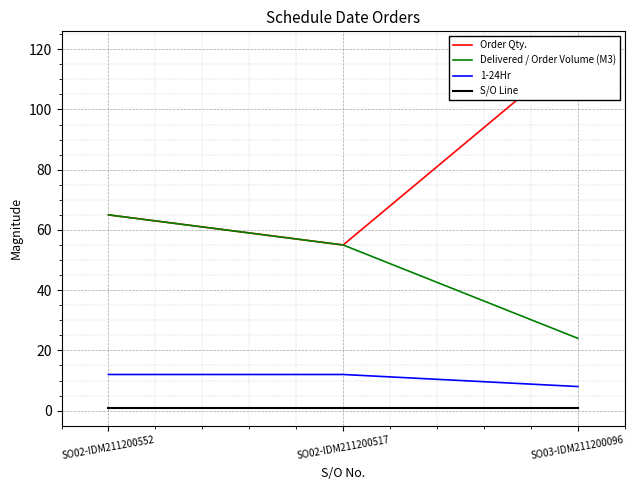

How many lines are shown in the chart?

4